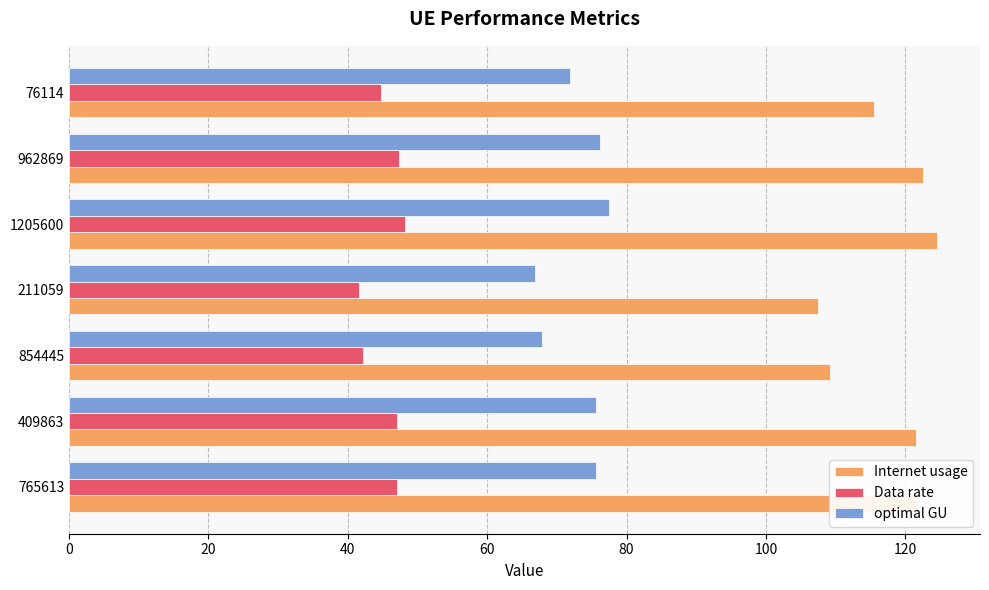

At which category is the sum across all series the highest?

1205600